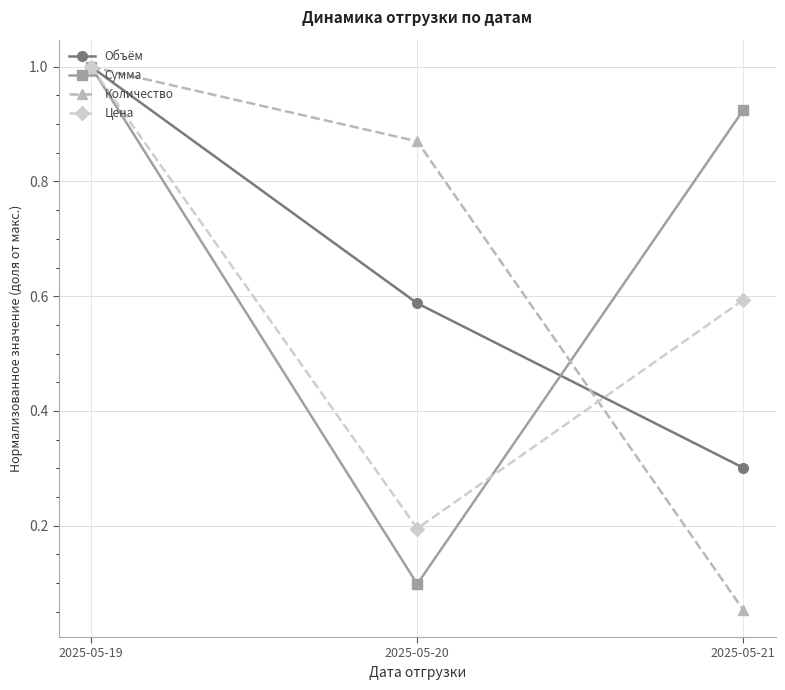

Which series has the widest spread of values?

Количество